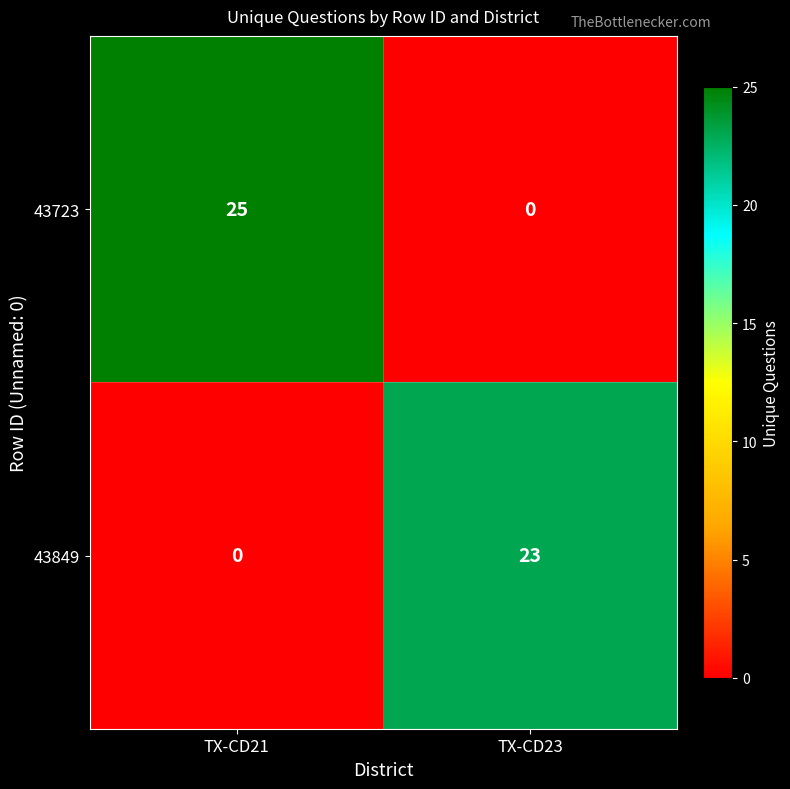

At which category is the sum across all series the highest?

TX-CD21